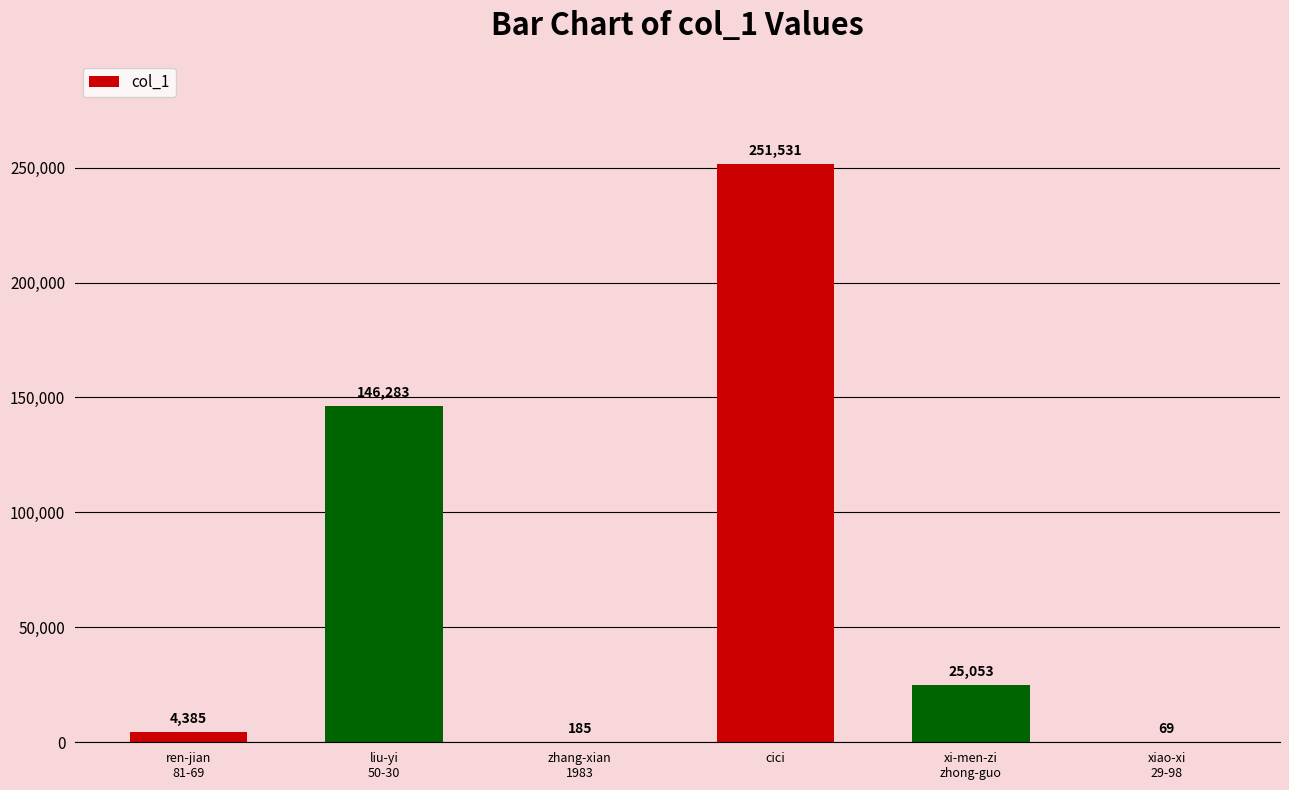

What value does the data have at cici, to the nearest 100?

251500